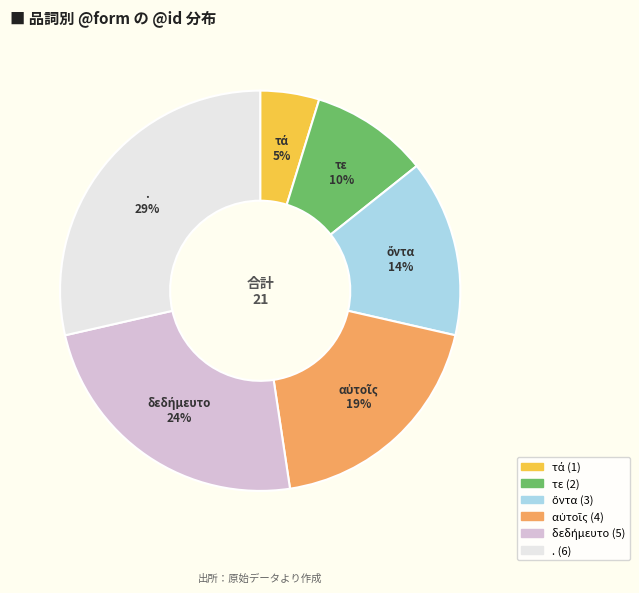

Does τε represent more than half of the total?

No